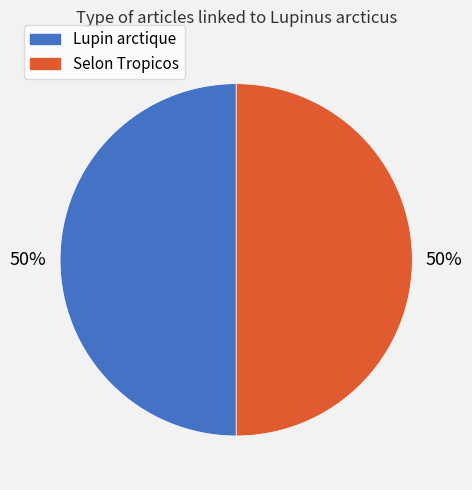

To the nearest percent, what is the average slice percentage?

50%